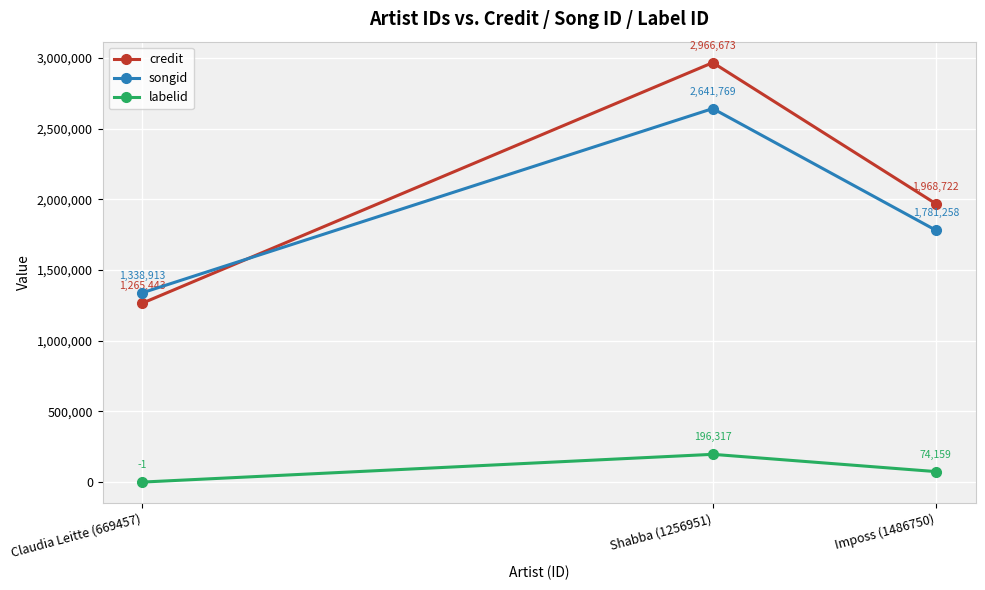

What is the sum of the credit values at Claudia Leitte (669457) and Shabba (1256951)?

4232116